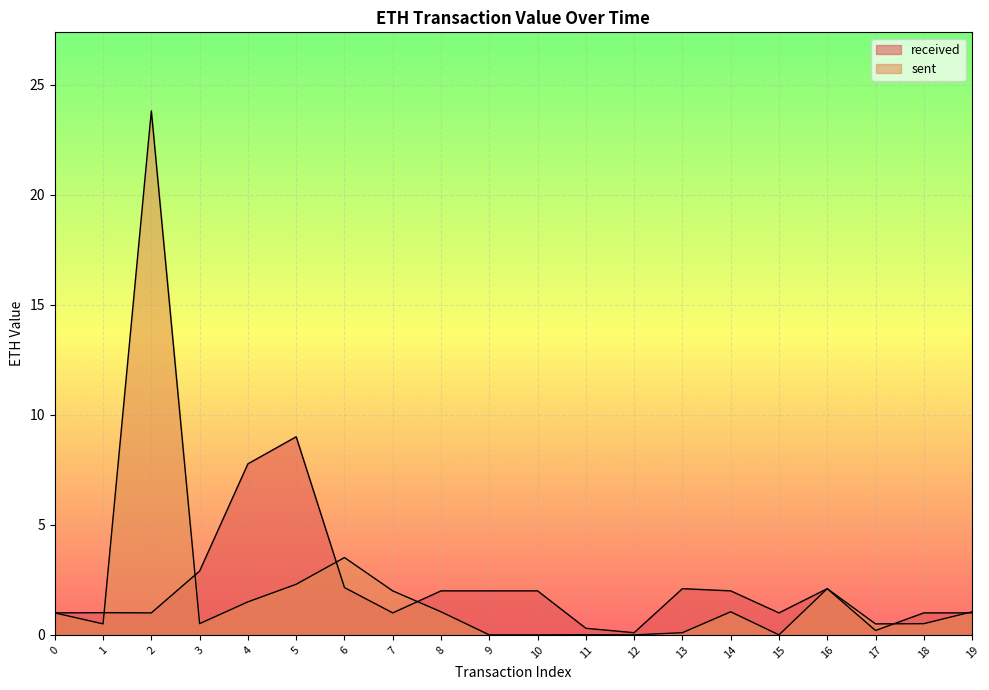

Between 5 and 9, which is larger?

5